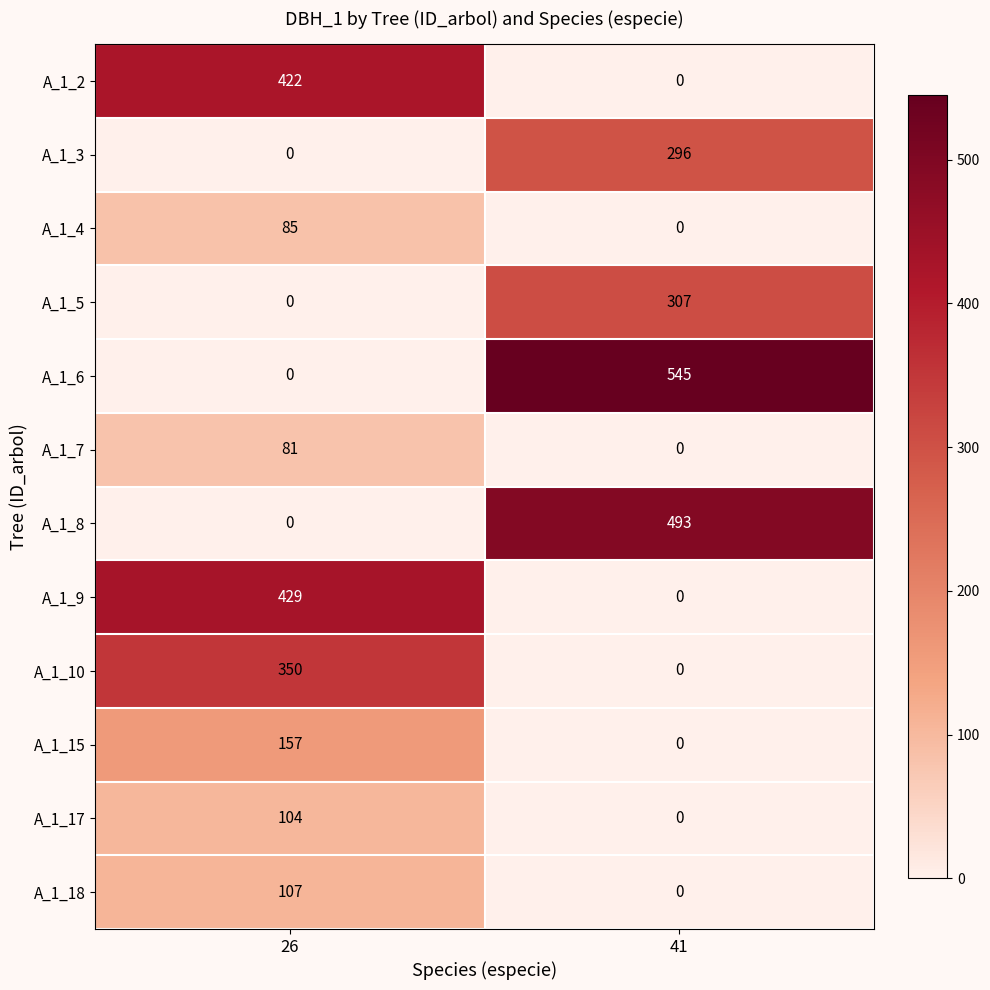

Which series has the largest total across all categories?

A_1_6